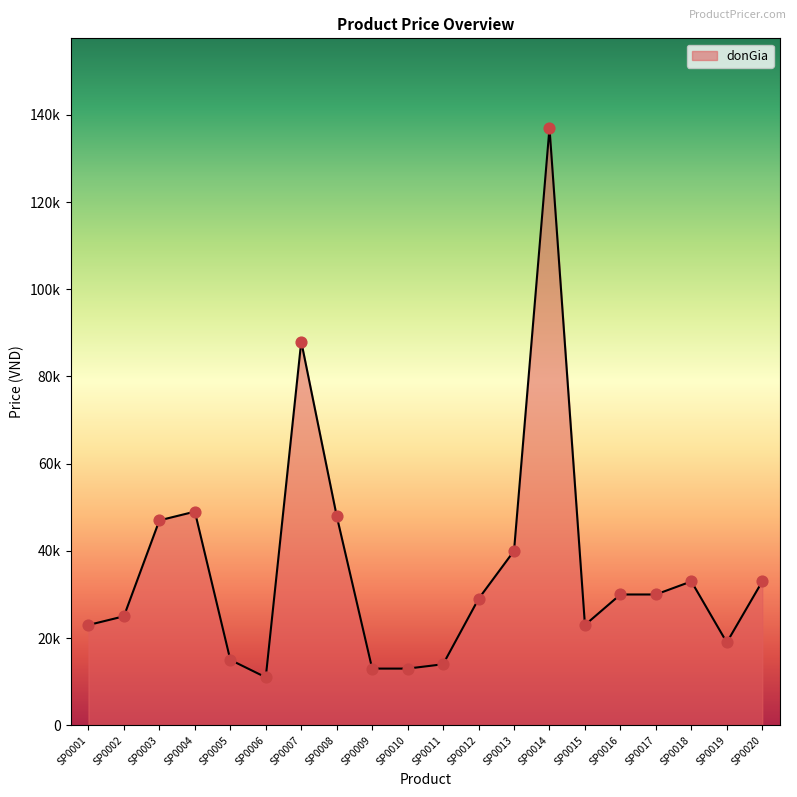

What is the change in value from SP0007 to SP0008?

-40000